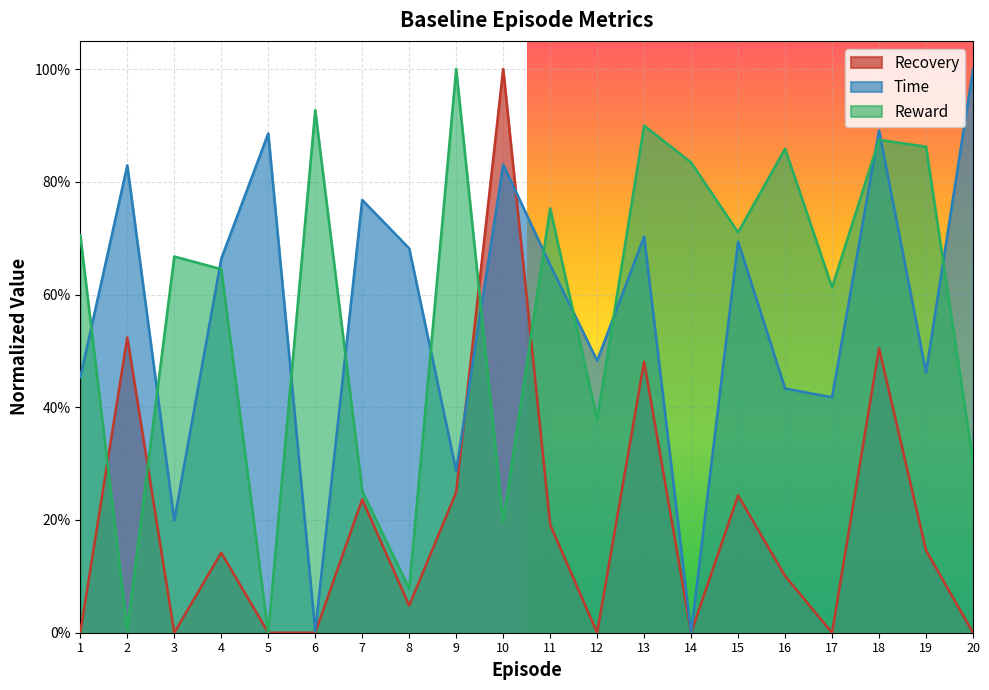

Which series has the widest spread of values?

Recovery